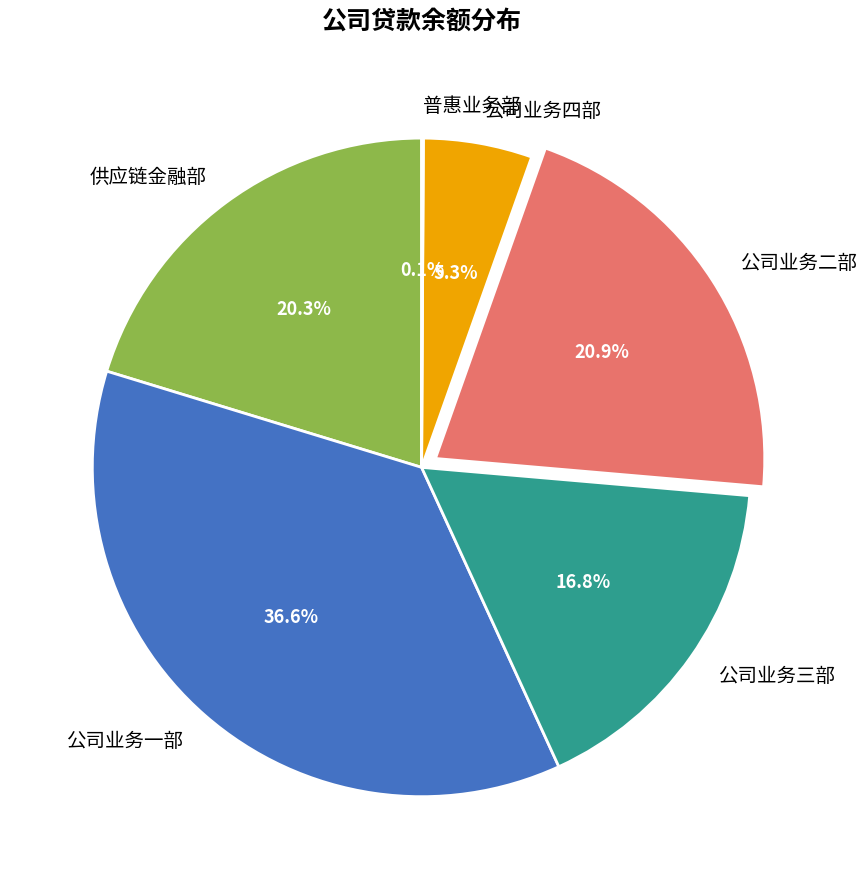

Does 公司业务一部 represent more than half of the total?

No